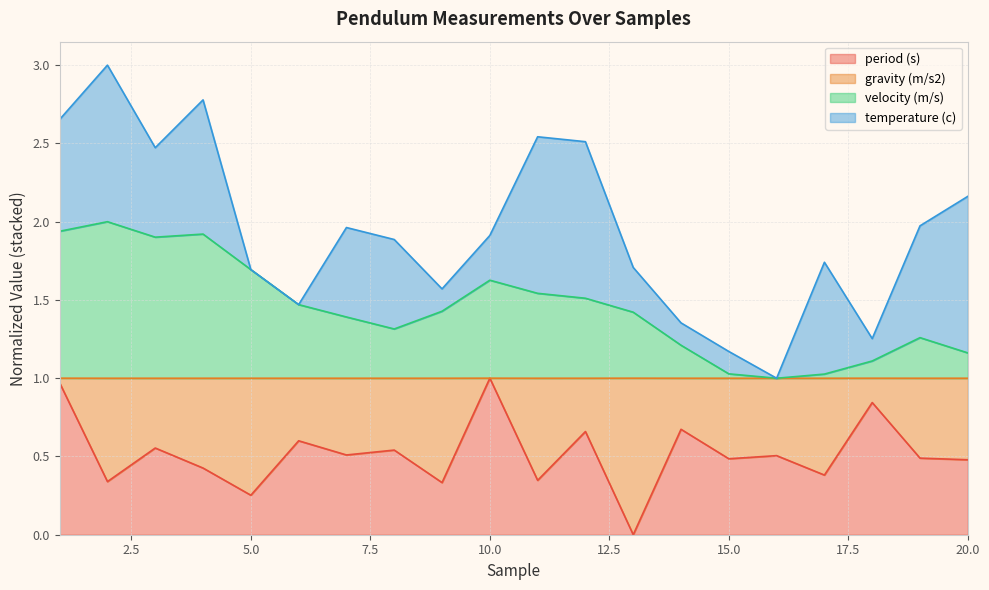

What is the highest value of the period (s) series?

1.0